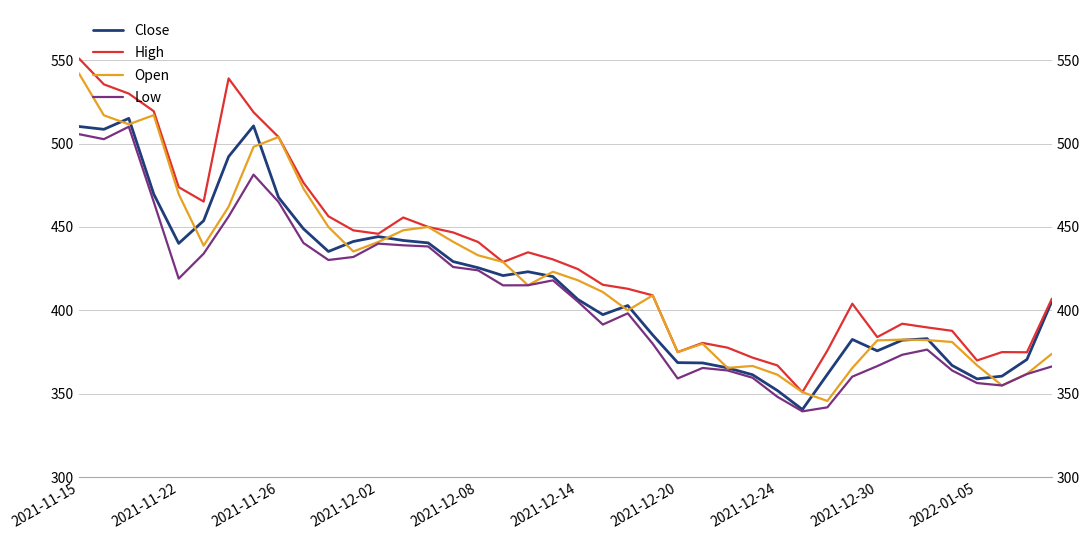

The Close series shows 189.9 at 2021-12-24. True or false?

False